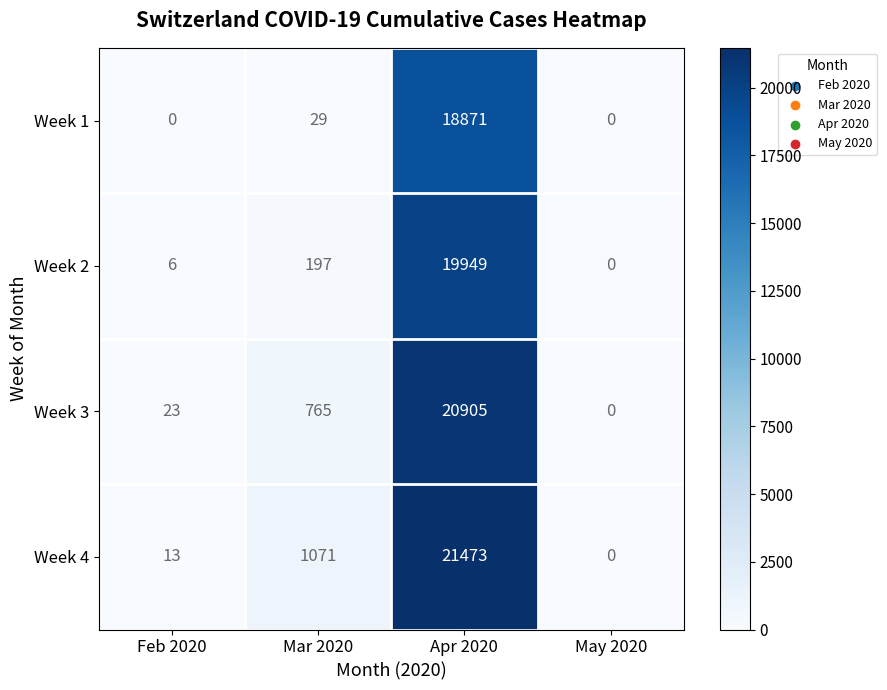

What is the highest value of the Week 1 series?

18871